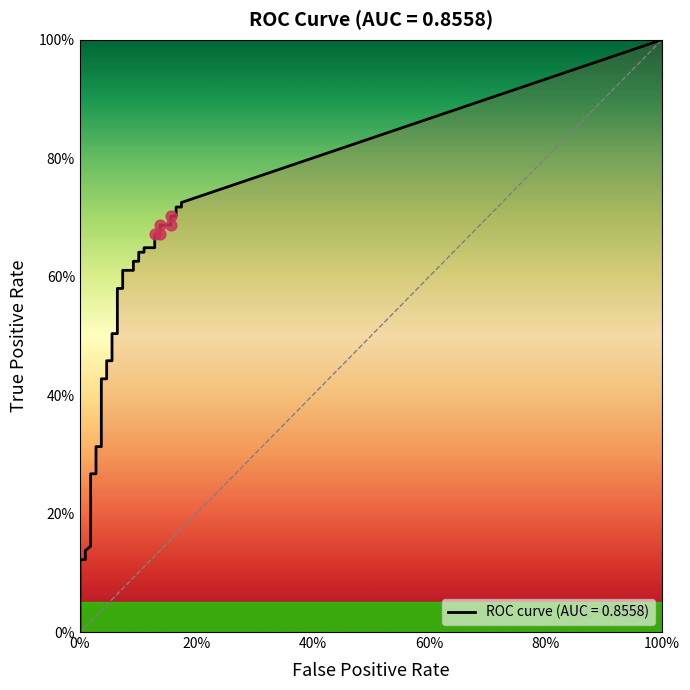

At how many categories does at least one series exceed 0?

40